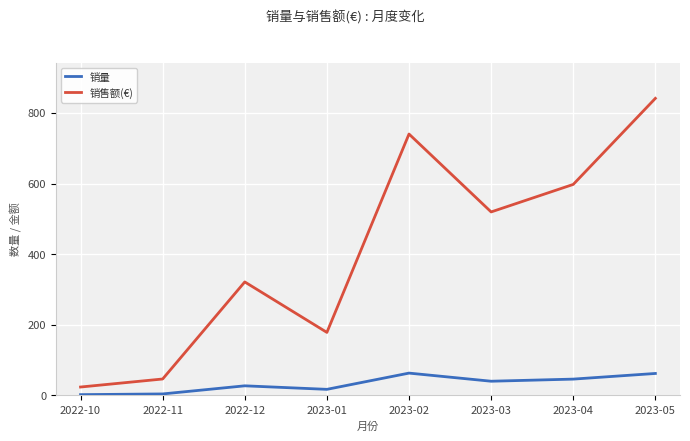

What is the difference between the 销售额(€) values at 2023-02 and 2022-10?

716.7